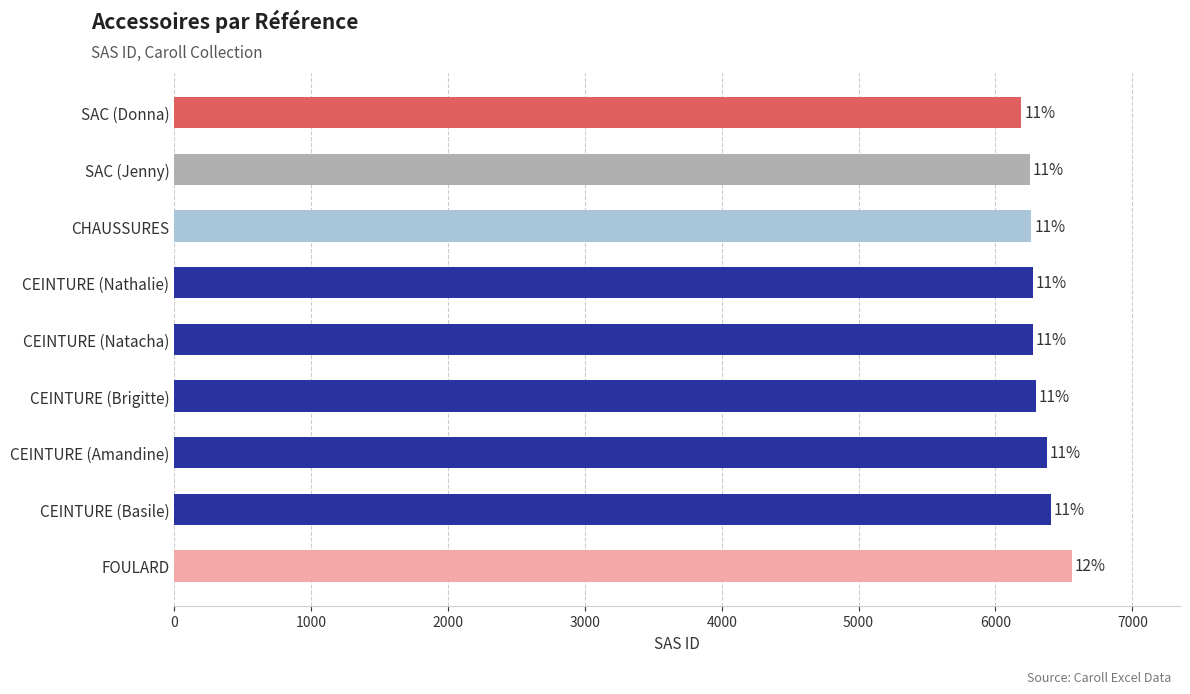

Are the bars horizontal?

Yes